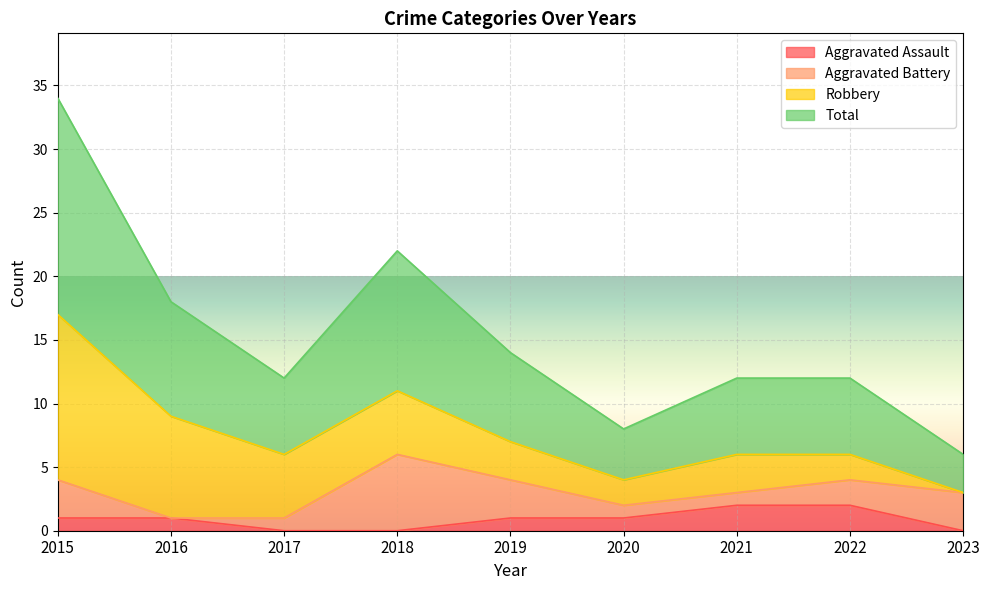

The Aggravated Assault series shows 1 at 2015. True or false?

True